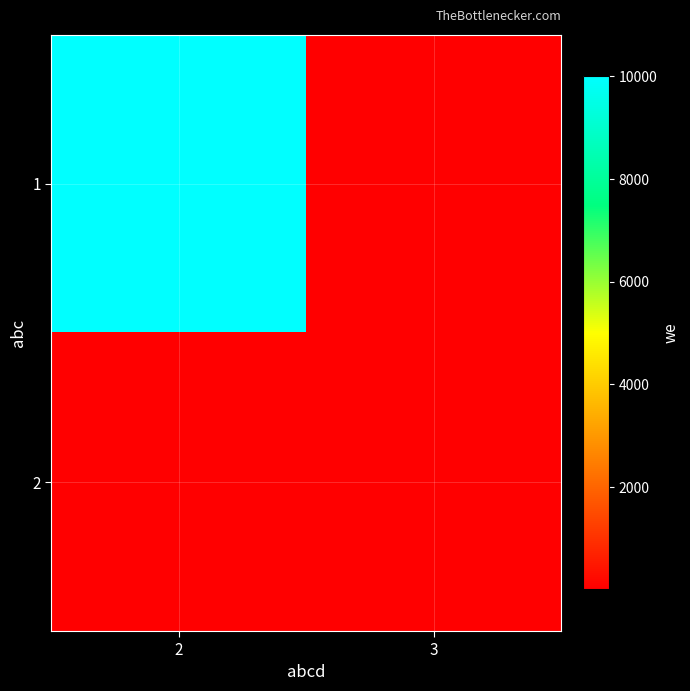

Reading left to right, extract all data points from this chart.

1: 2=10000	3=2
2: 2=2	3=22